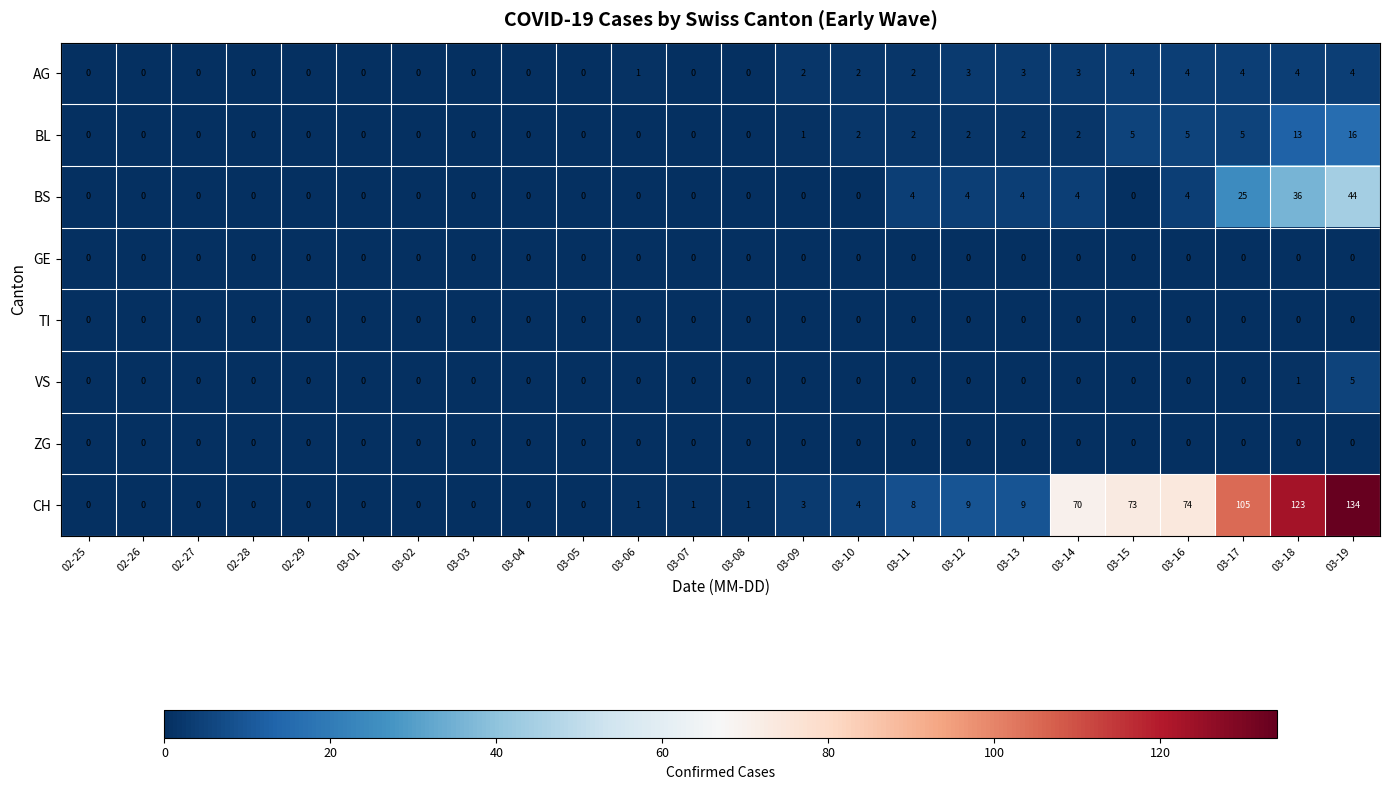

What is the spread (max minus min) of values at 03-11?

8